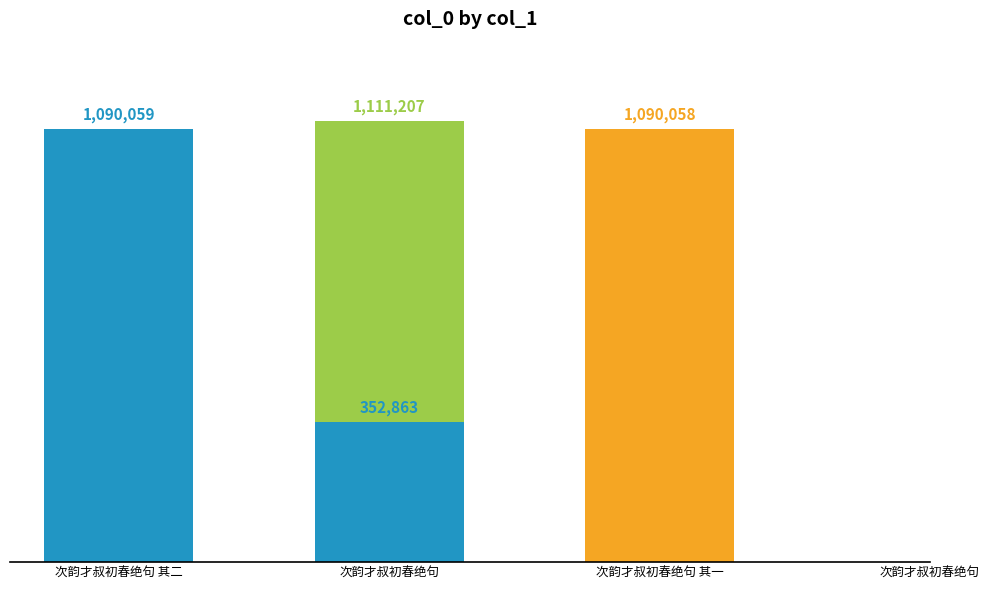

What is the sum of all values?

3644187